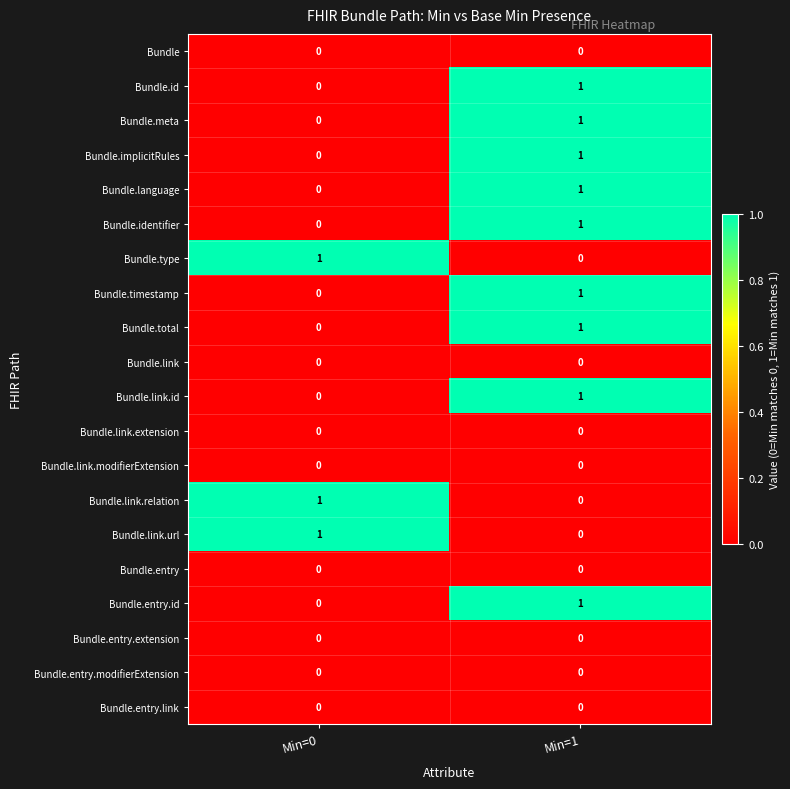

What is the total value across all series at Min=1?

9